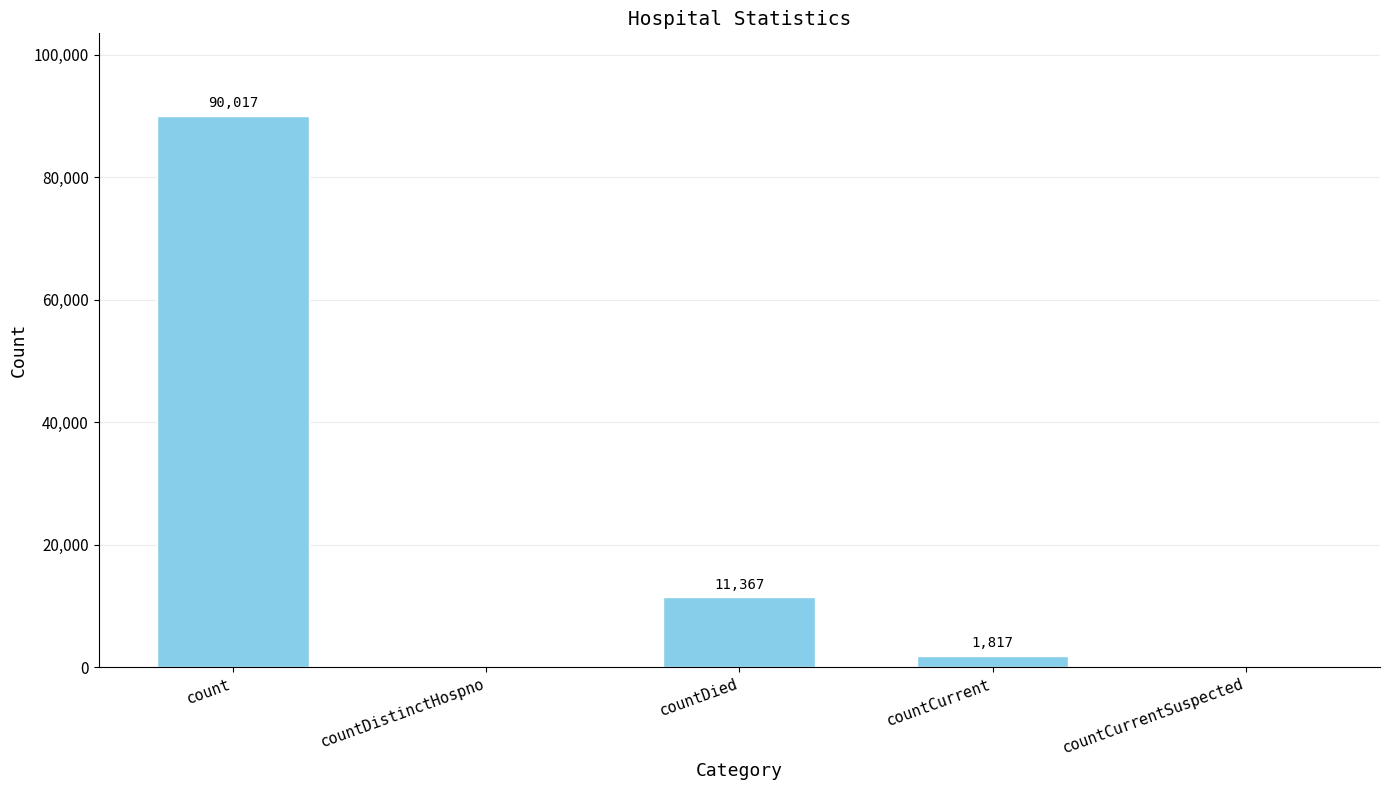

Reading left to right, extract all data points from this chart.

90017	0	11367	1817	0